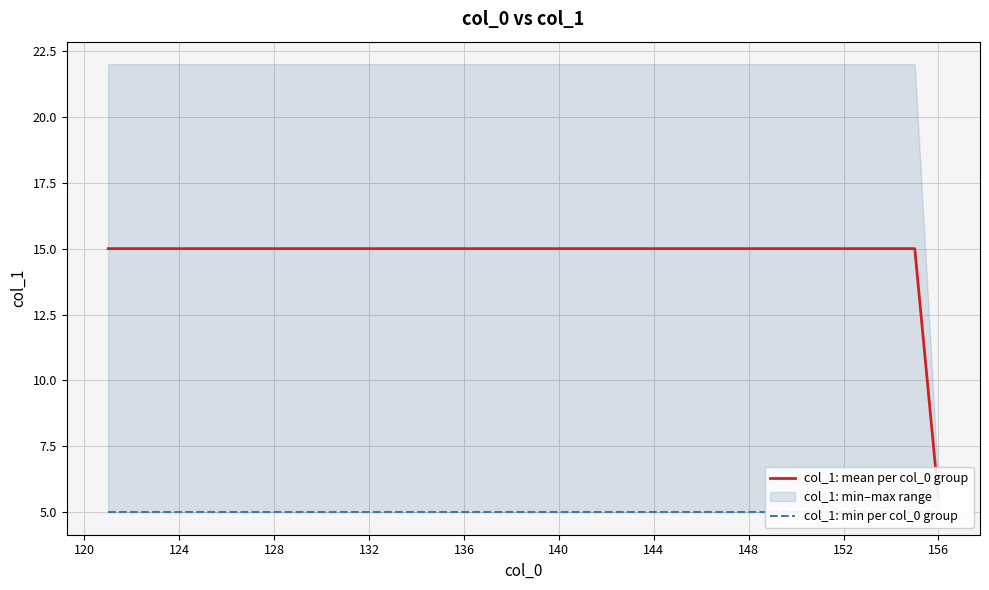

True or false: col_1: min per col_0 group has a value of 2.7 at 22.

False